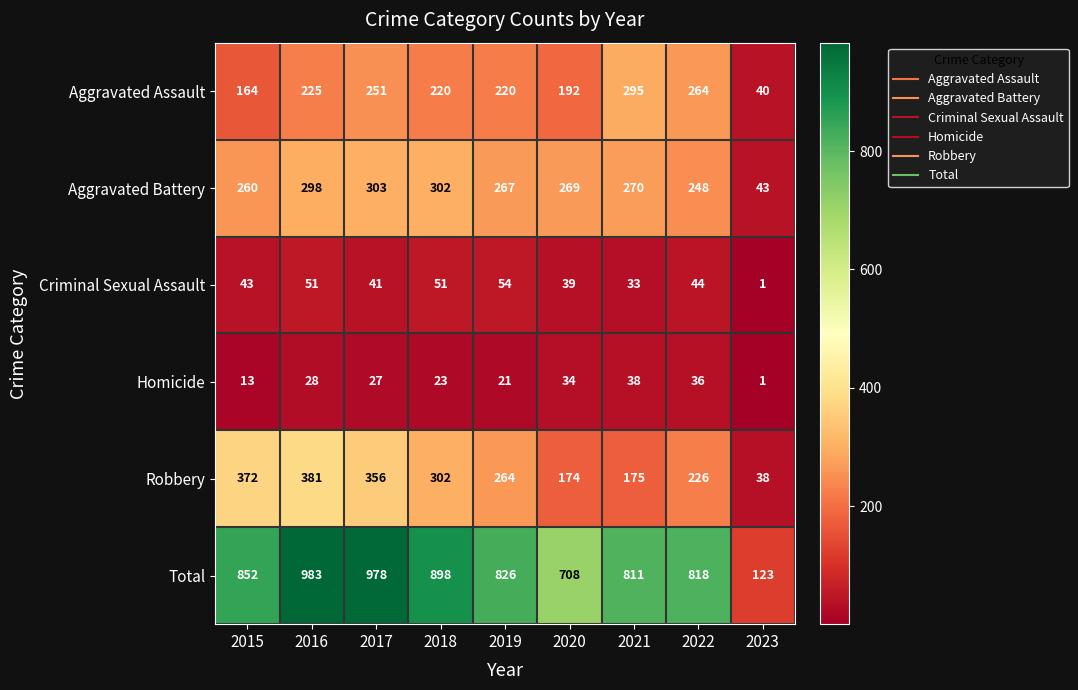

At which label does Aggravated Assault first exceed 220?

2016